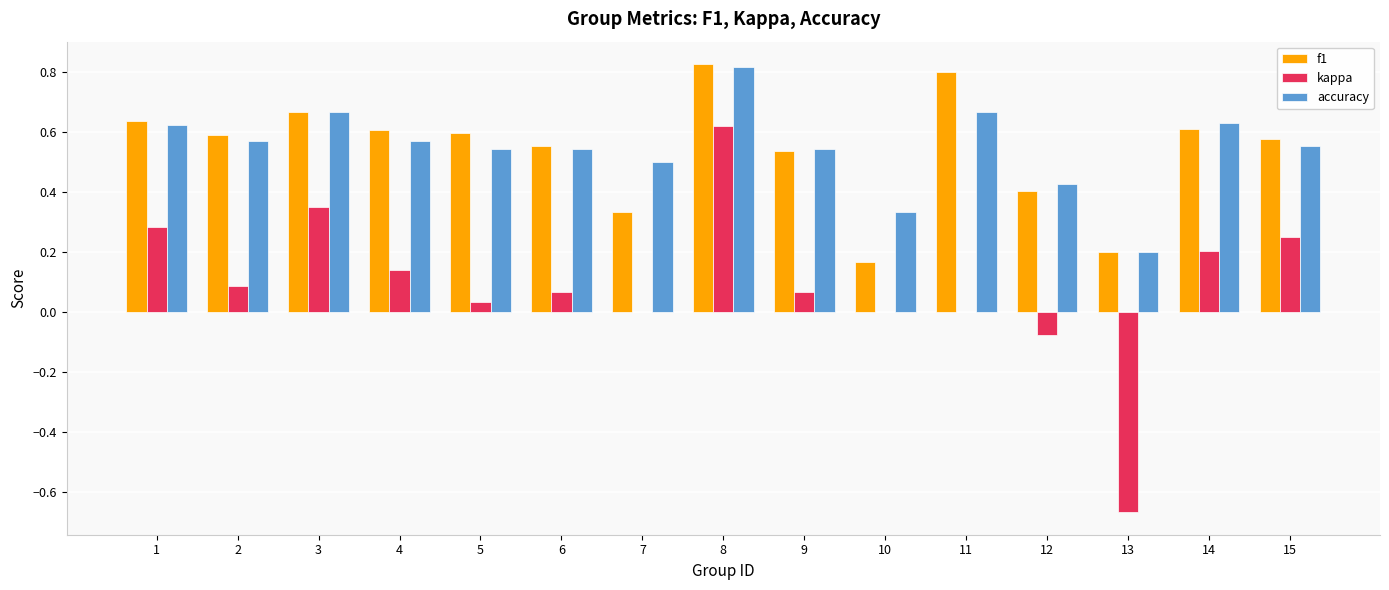

The f1 series shows 0.8 at 8. True or false?

True